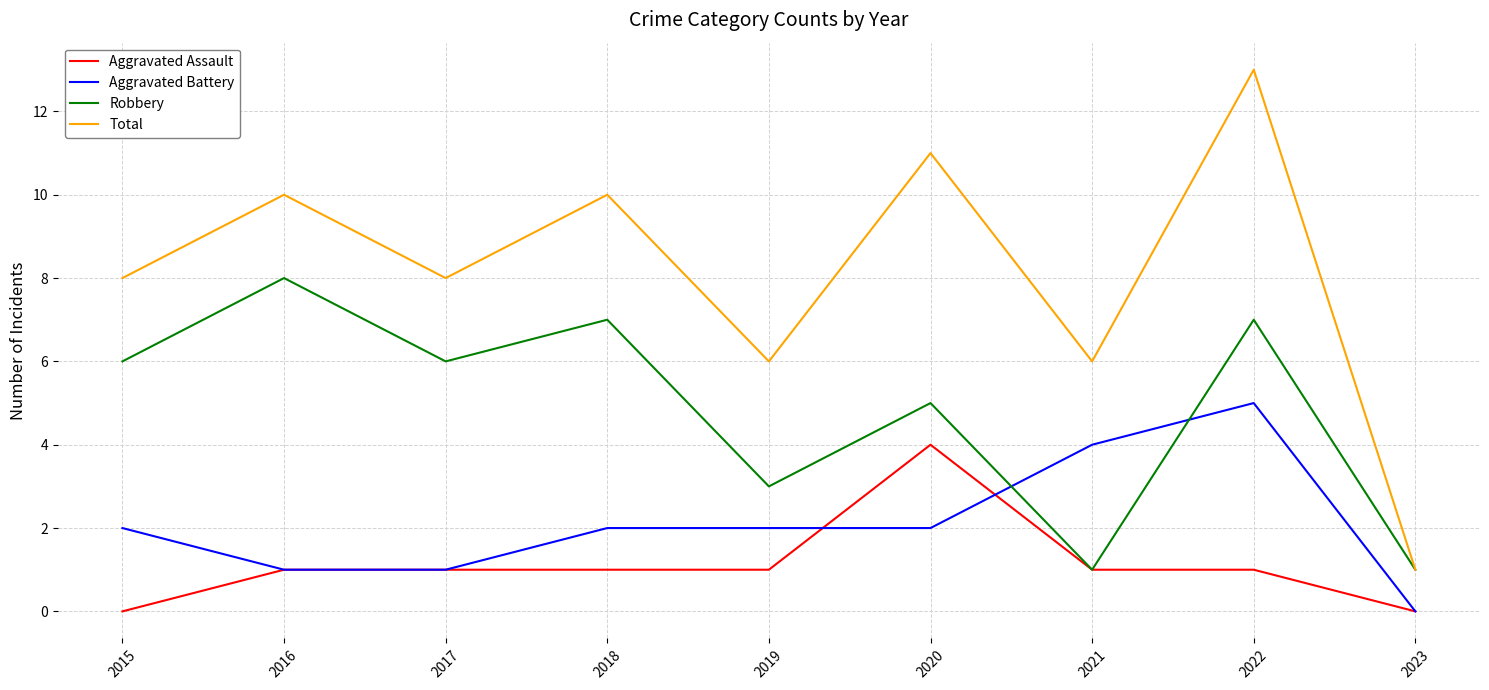

True or false: Aggravated Battery and Total cross at least once.

False